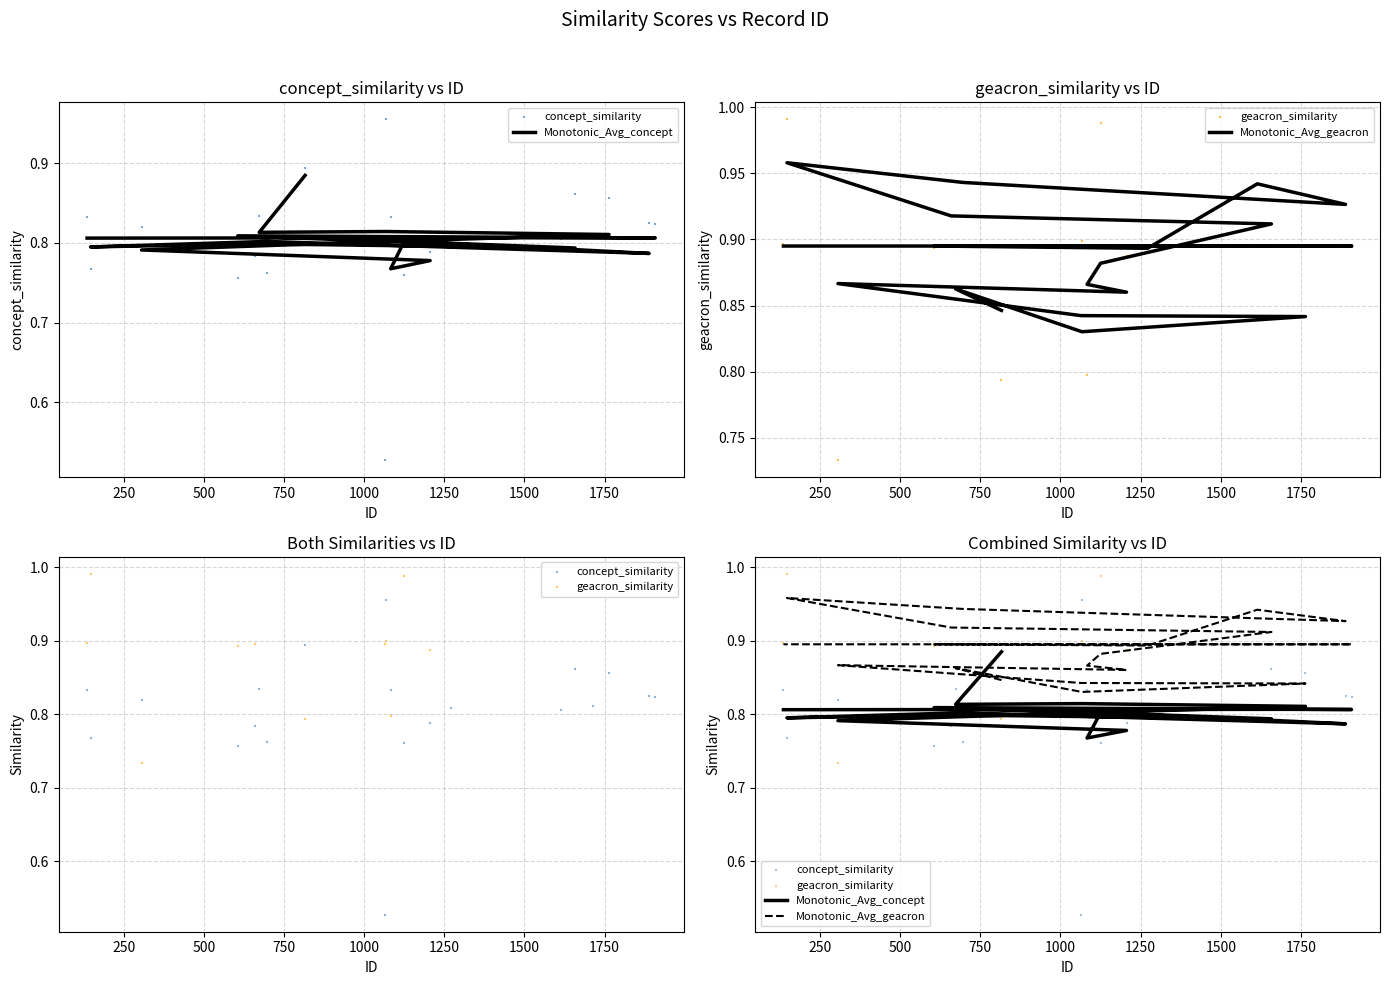

What are all the series names shown in the legend?

Monotonic_Avg_concept, concept_similarity, Monotonic_Avg_geacron, geacron_similarity